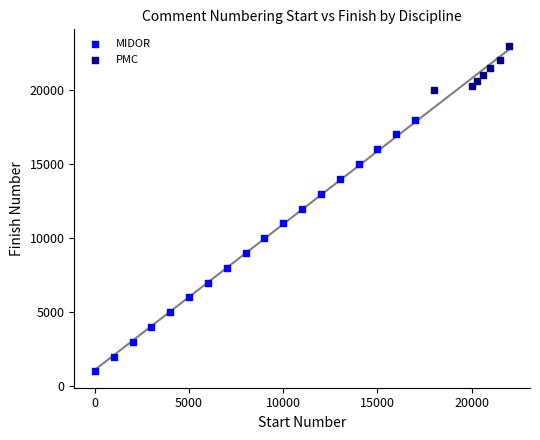

Which series contains the highest Y value?

PMC